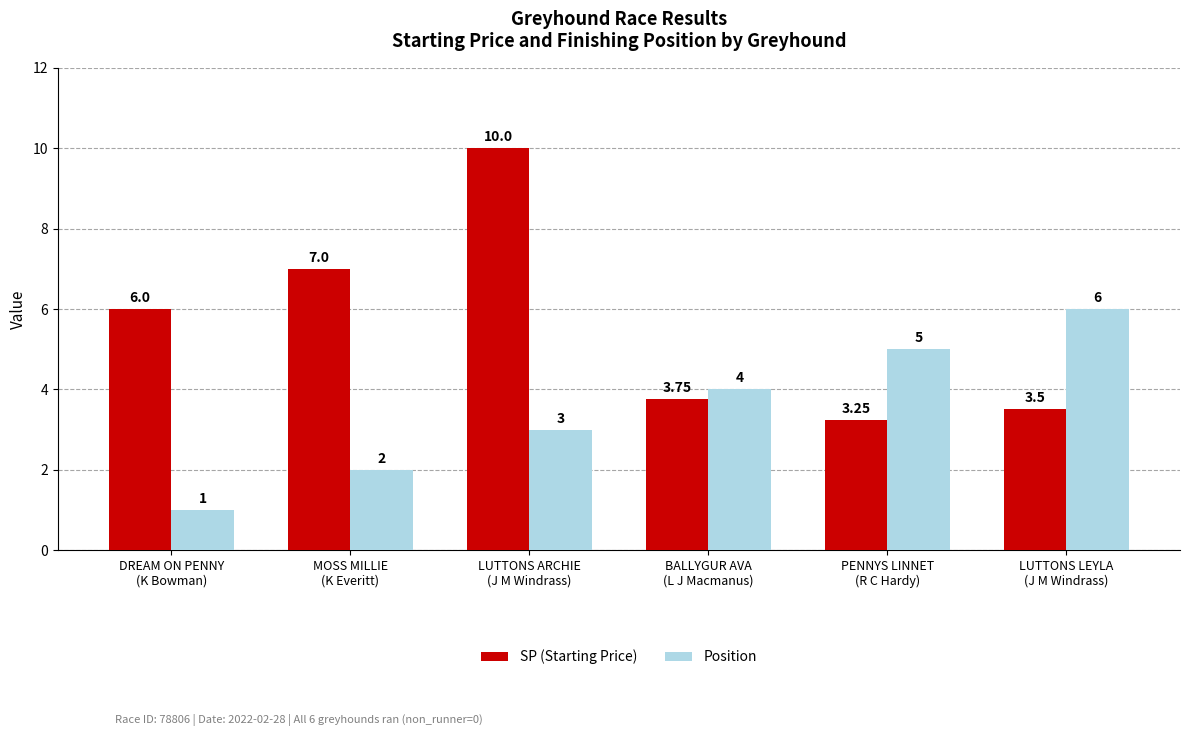

What position from the right is MOSS MILLIE
(K Everitt)?

5